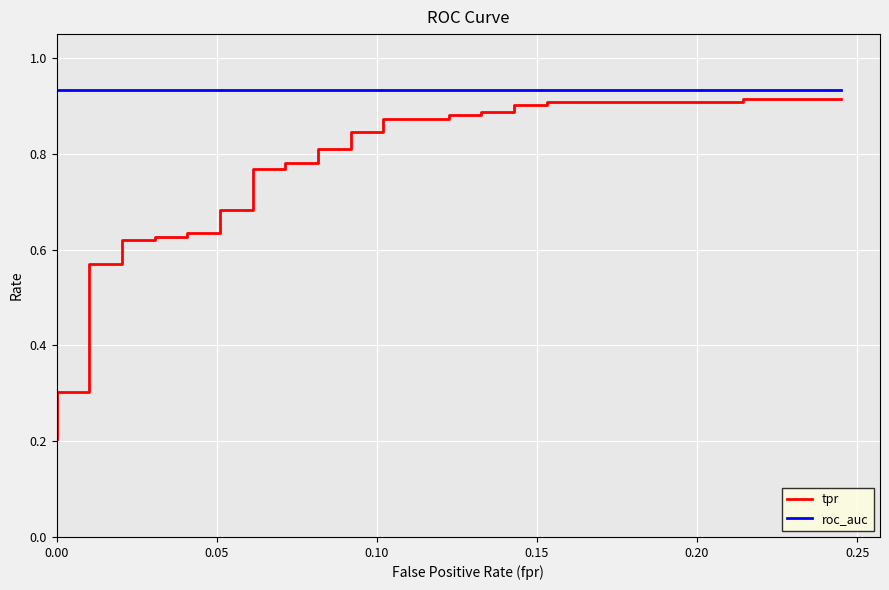

Which series has the largest range (max minus min)?

tpr